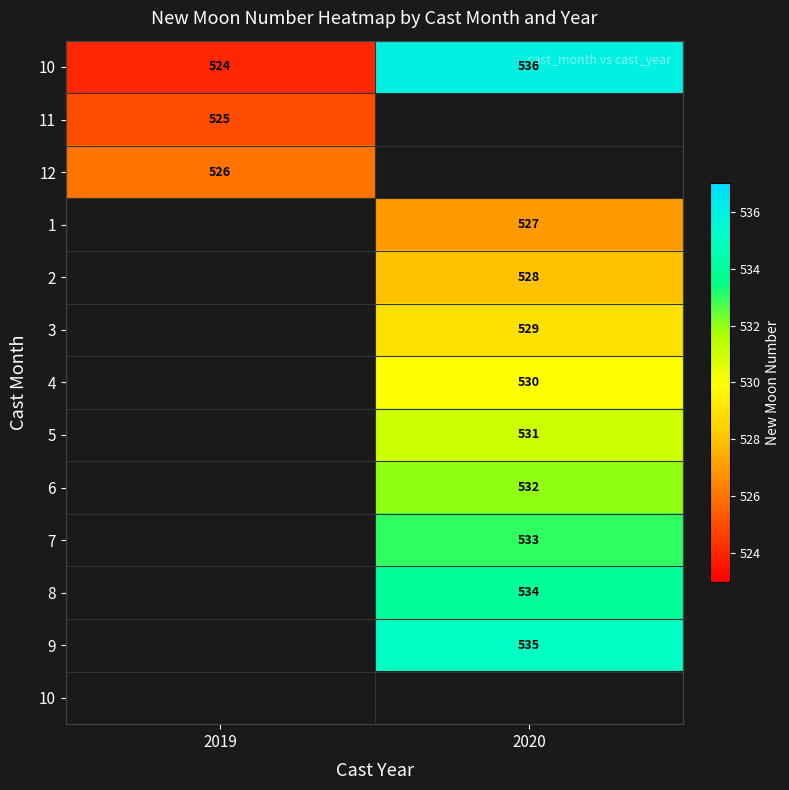

Between 2020 and 2019, which is larger?

2020